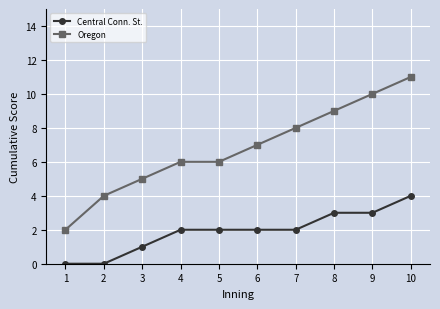

True or false: Central Conn. St. has a value of 1 at 3.

True